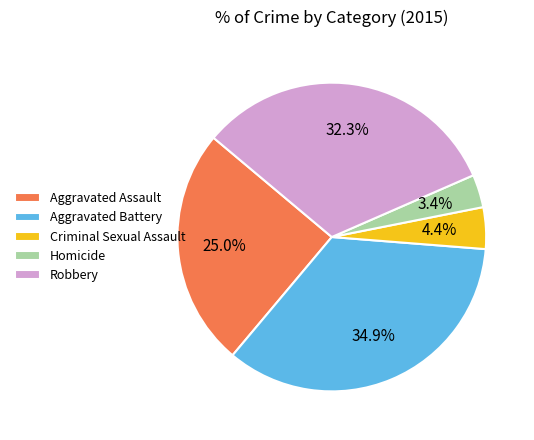

To the nearest percent, what is the combined percentage of Criminal Sexual Assault and Aggravated Assault?

29%